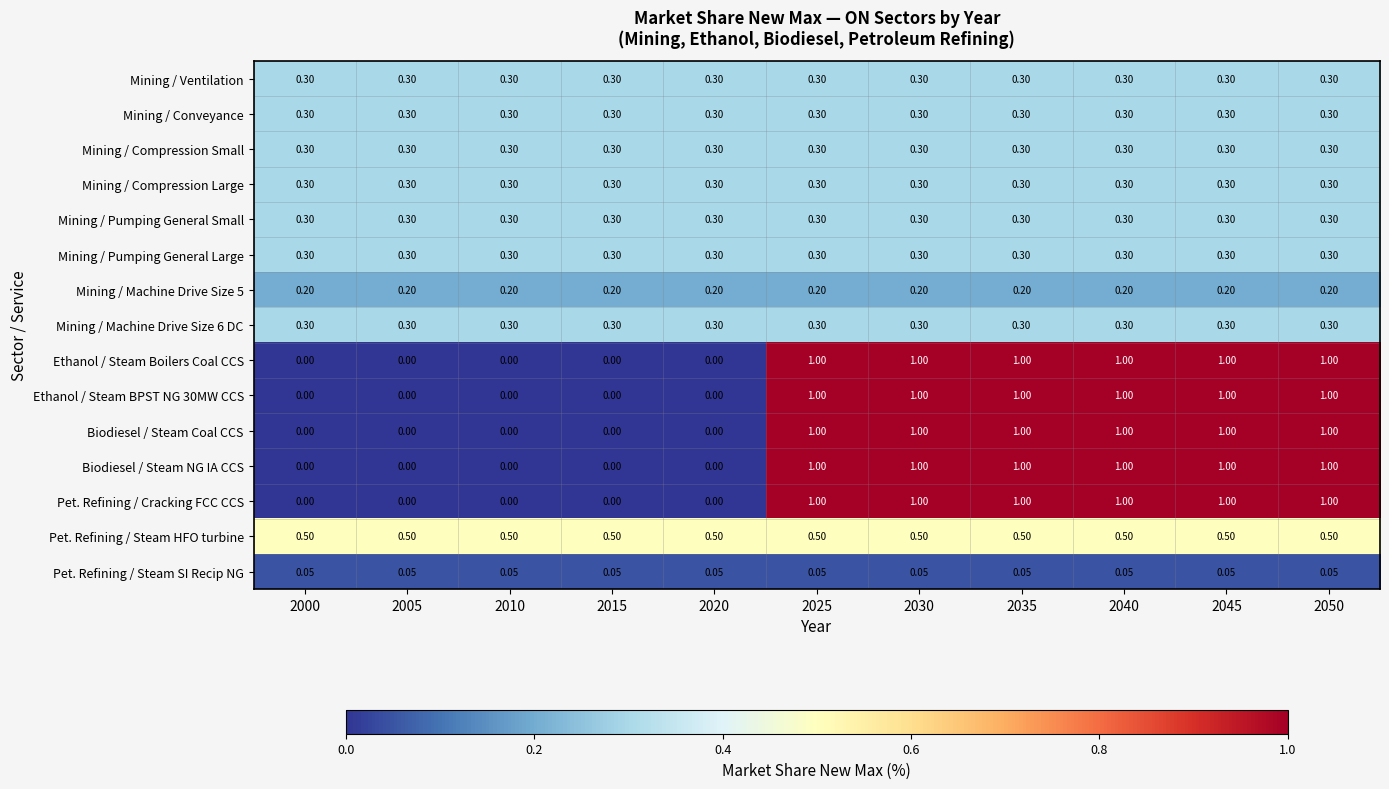

At how many categories does at least one series exceed 0?

11